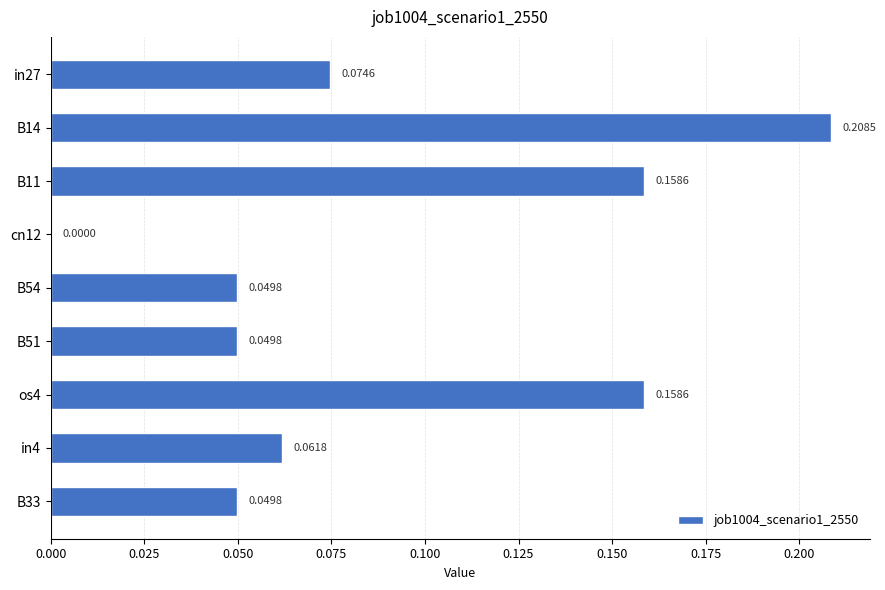

What is the change in value from in27 to B14?

+0.1